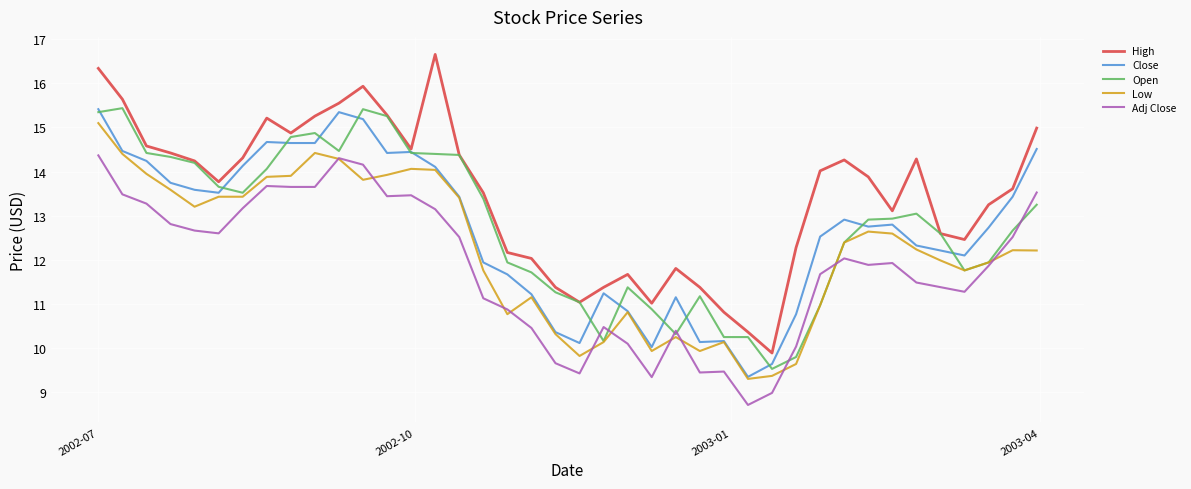

Which series has the largest range (max minus min)?

High